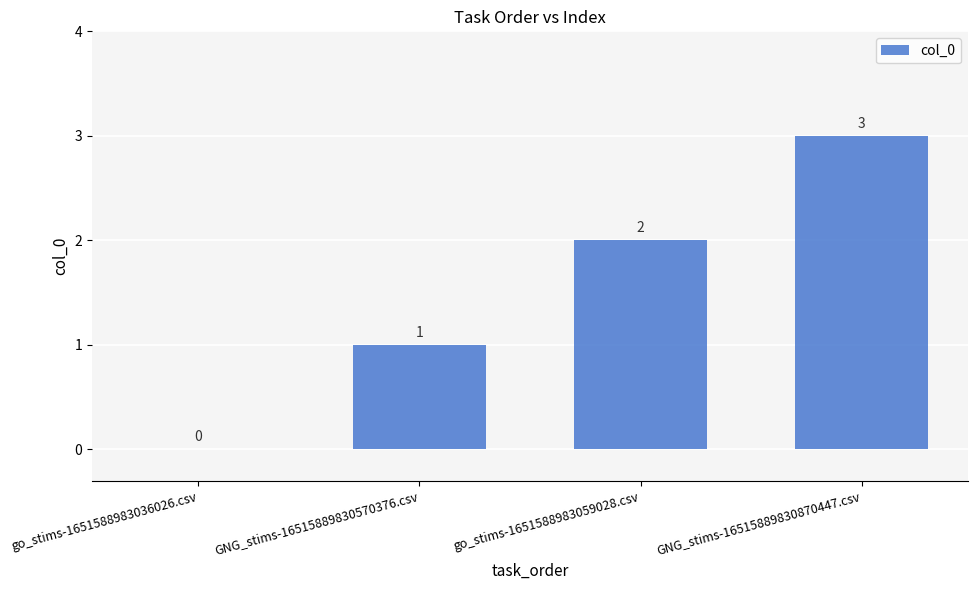

At which label is the value closest to 1?

GNG_stims-16515889830570376.csv